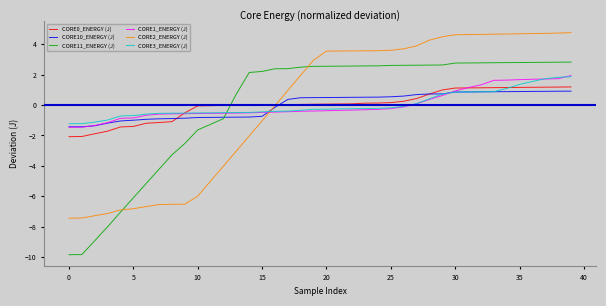

Which series has the widest spread of values?

CORE11_ENERGY (J)